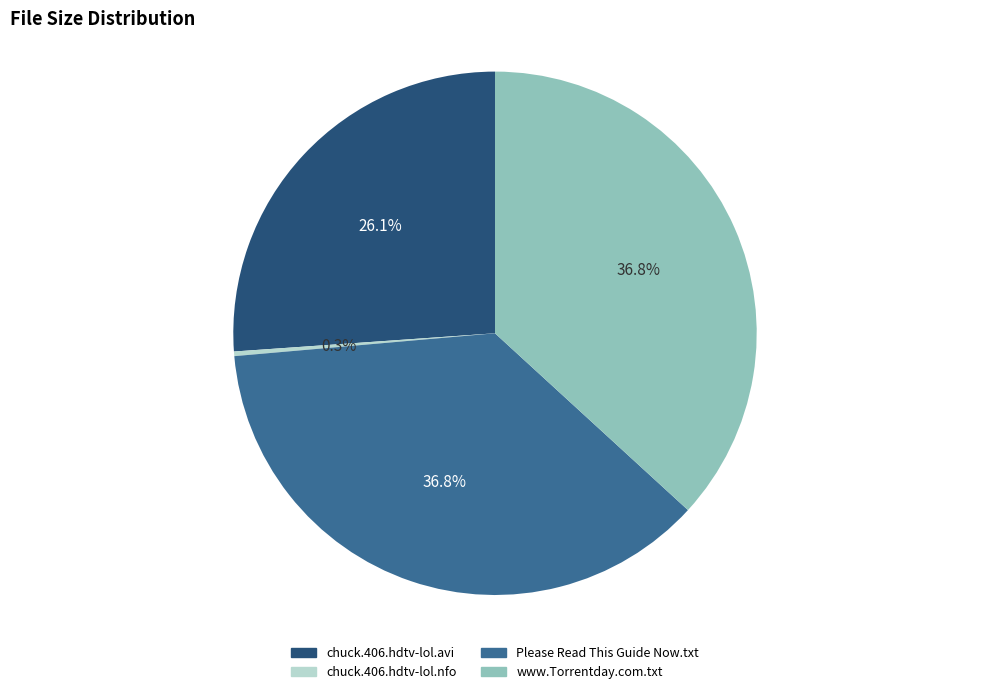

True or false: chuck.406.hdtv-lol.nfo accounts for 0% of the total.

True